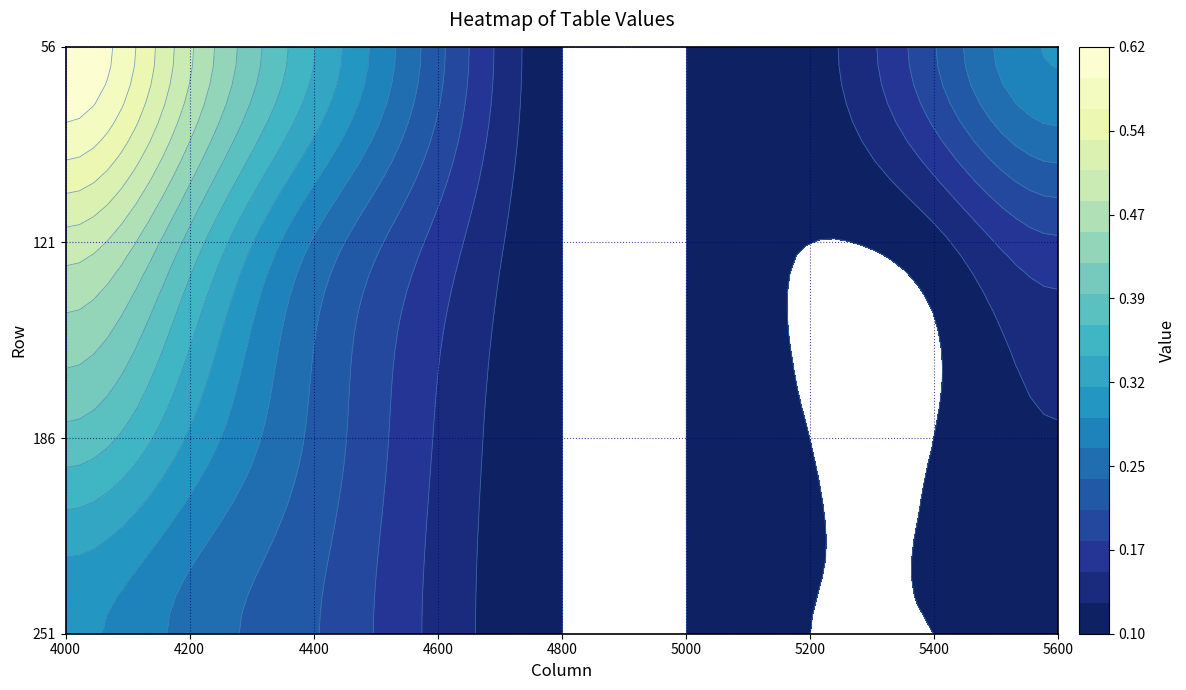

Is it true that 251 equals 0.3 at 3?

False